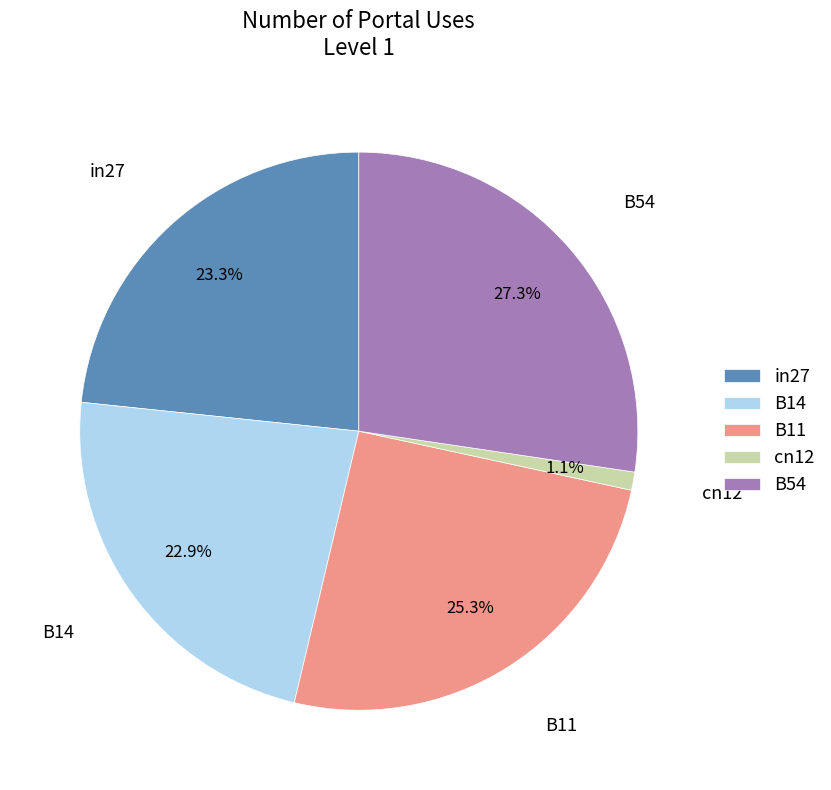

Does B14 represent more than half of the total?

No